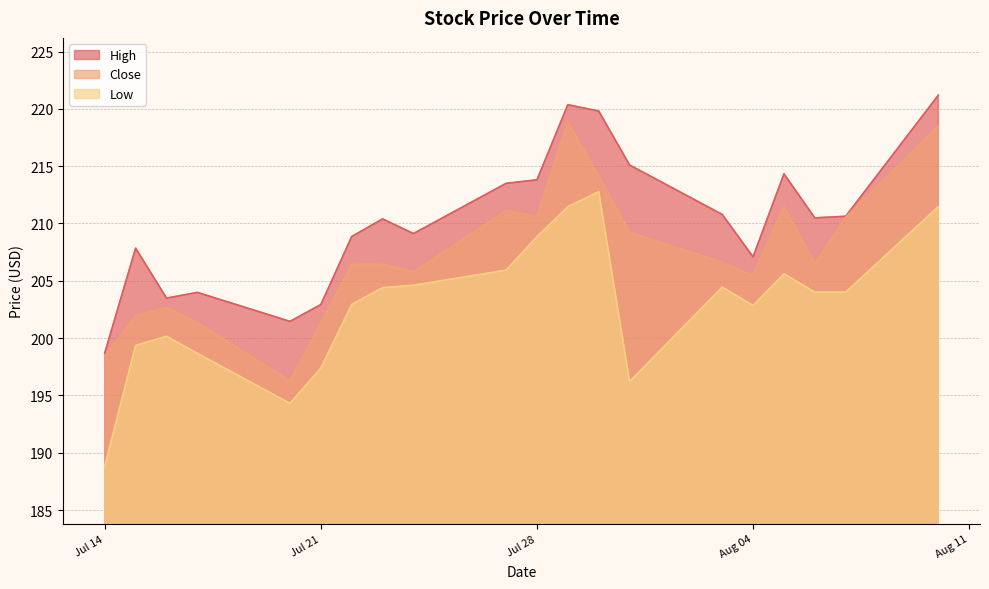

True or false: High and Close cross at least once.

False